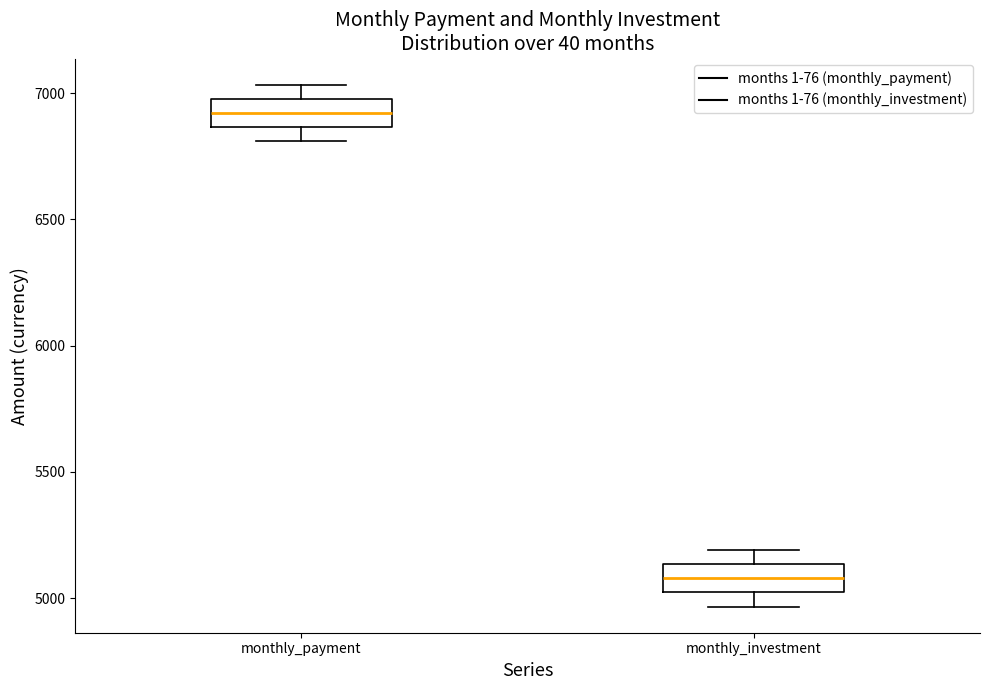

Where does the median line of the box for monthly_investment sit on the y-axis? The values are not printed on the chart, so give them approximately, as read against the axis.

5100